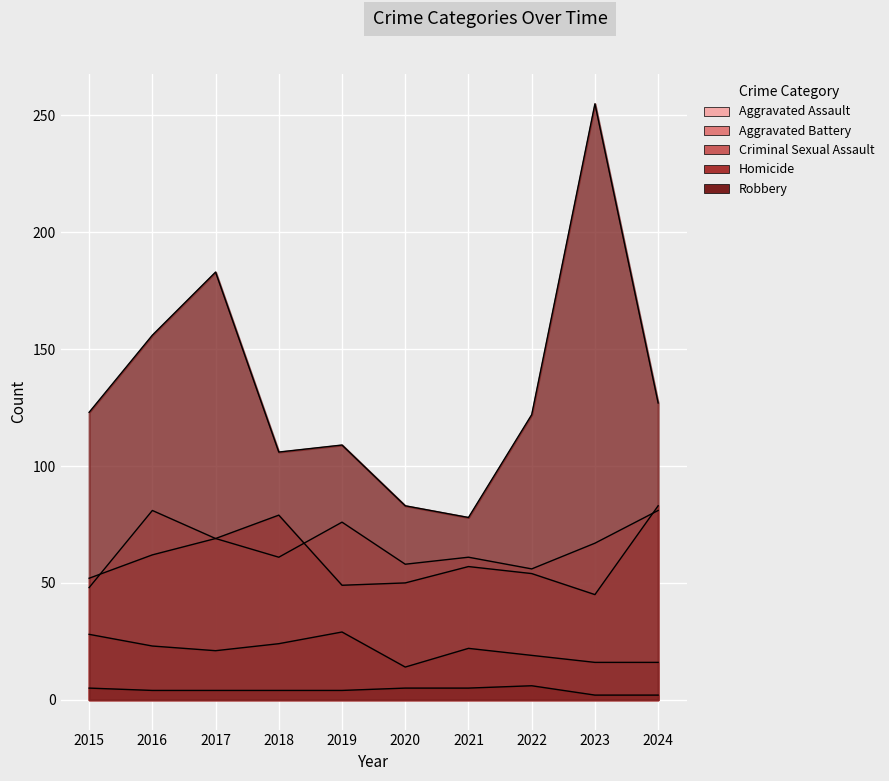

What value does the Aggravated Battery series have at 2018?

79